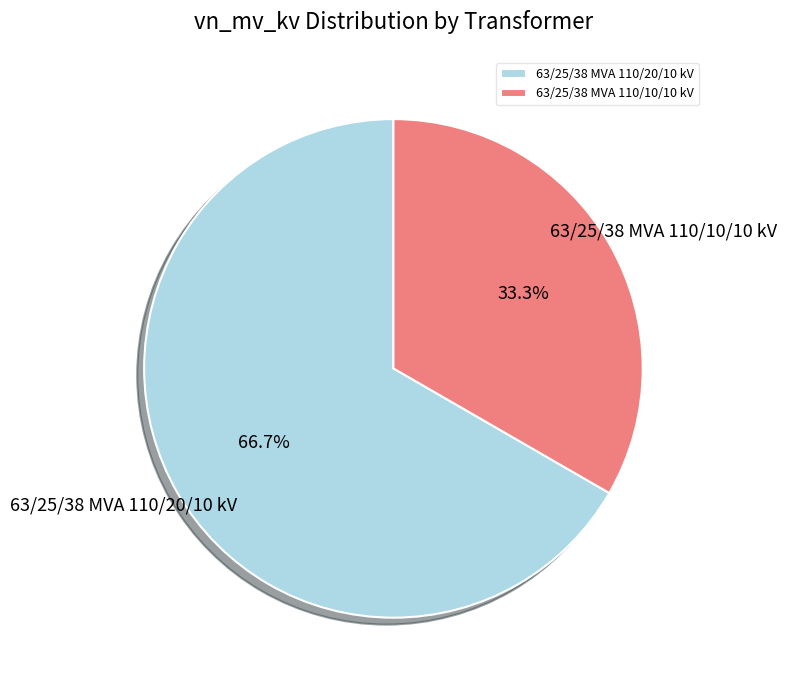

The 63/25/38 MVA 110/10/10 kV slice represents 46% of the pie. True or false?

False